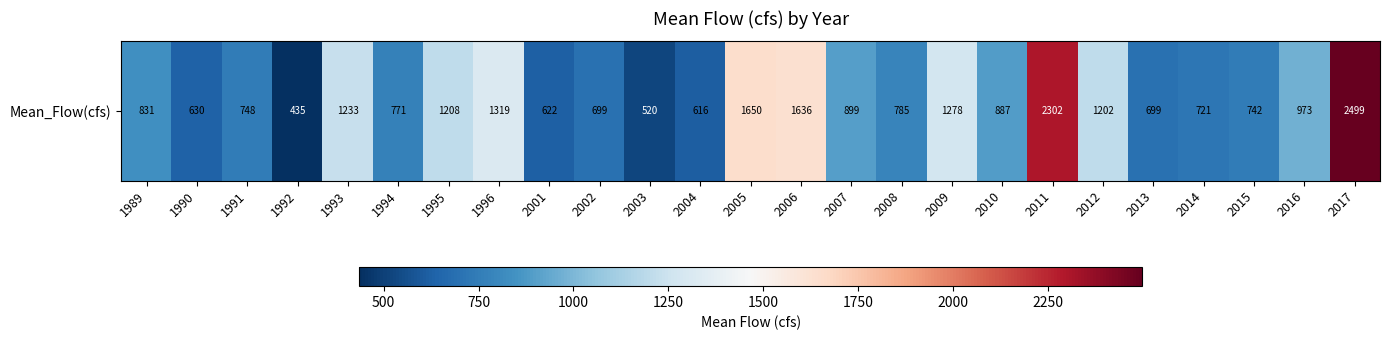

At which label is the value closest to 1467?

1996